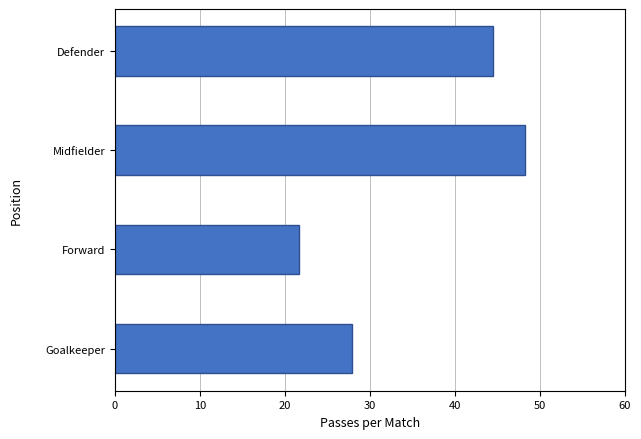

True or false: the data shows 27.9 at Goalkeeper.

True